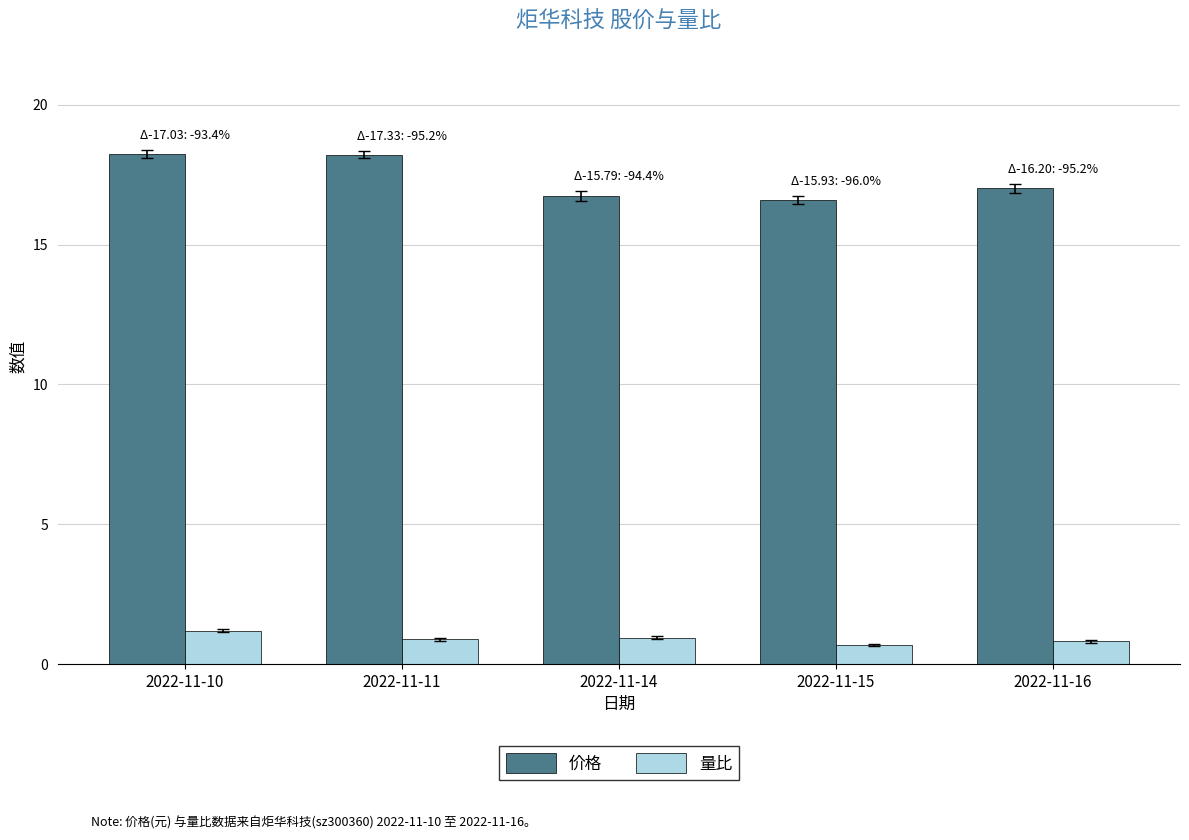

What is the minimum value for 价格?

16.6